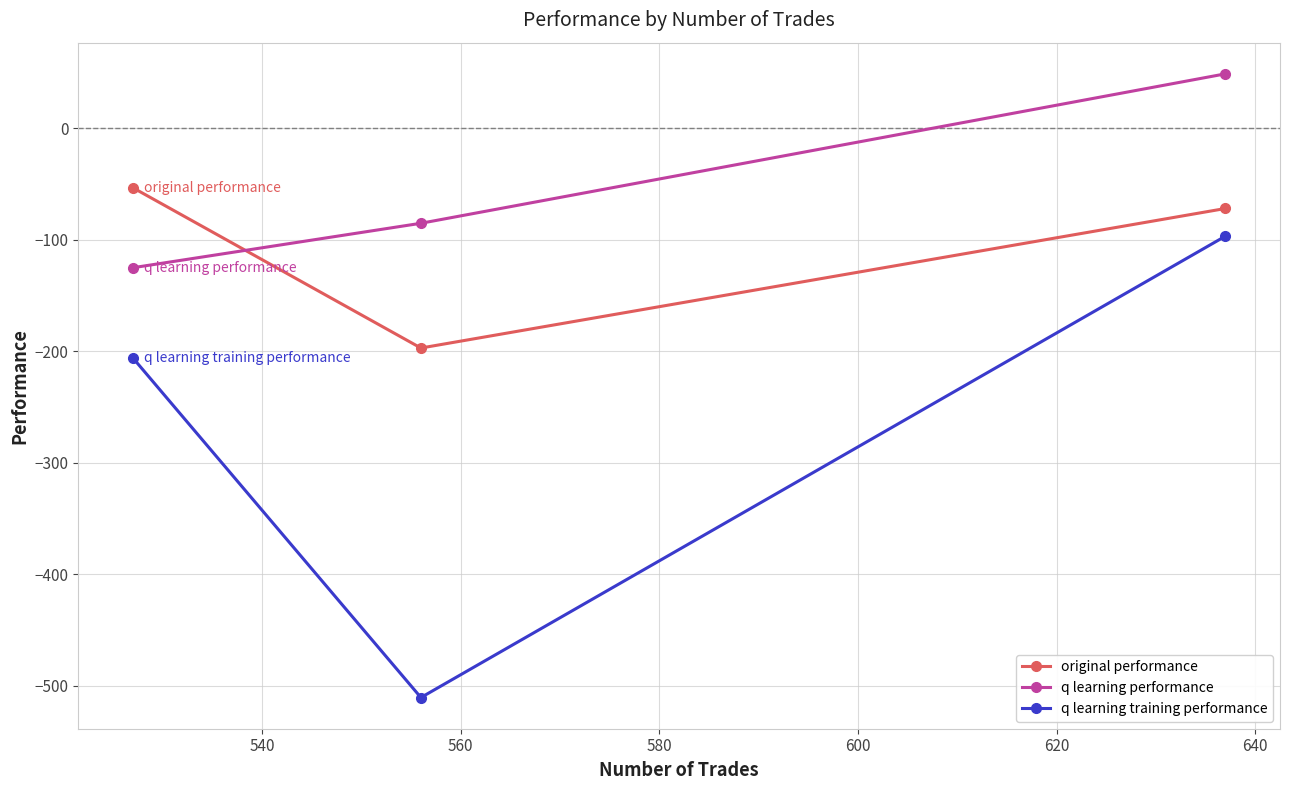

Reading left to right, list all the values displayed in this chart.

original performance: -53.2	-197.0	-71.8
q learning performance: -124.9	-85.1	48.9
q learning training performance: -205.9	-510.4	-96.7